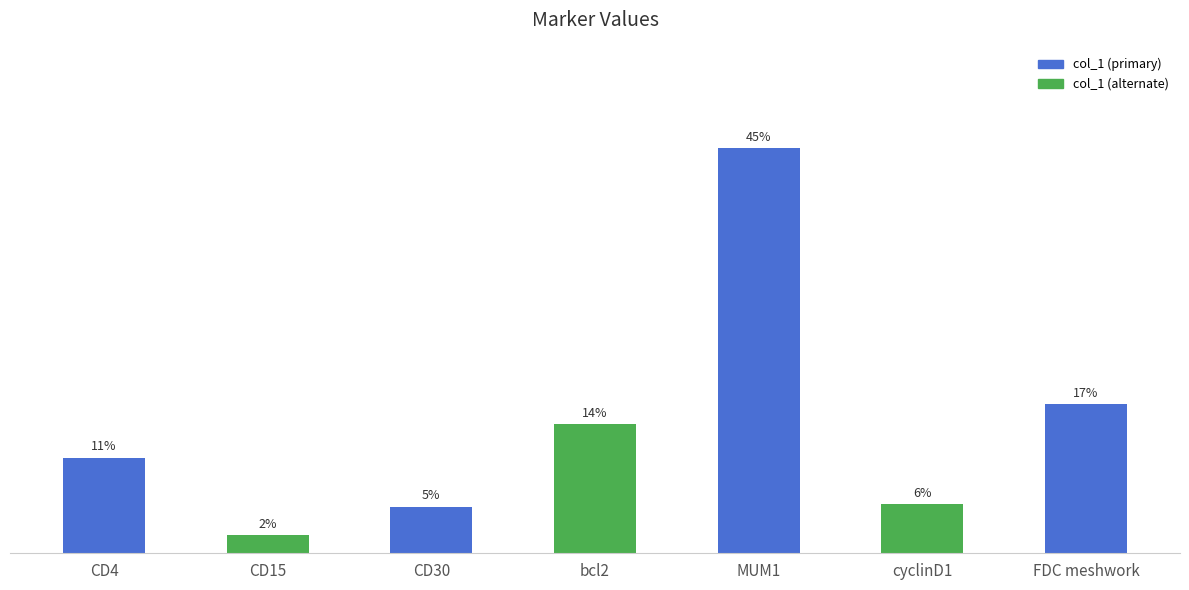

Is it true that the value at CD30 is 0.1?

True